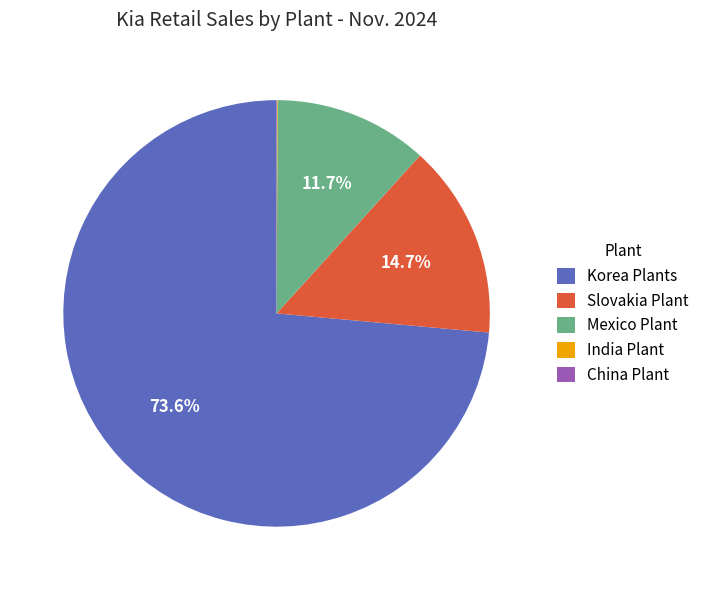

To the nearest percent, what is the average slice percentage?

20%